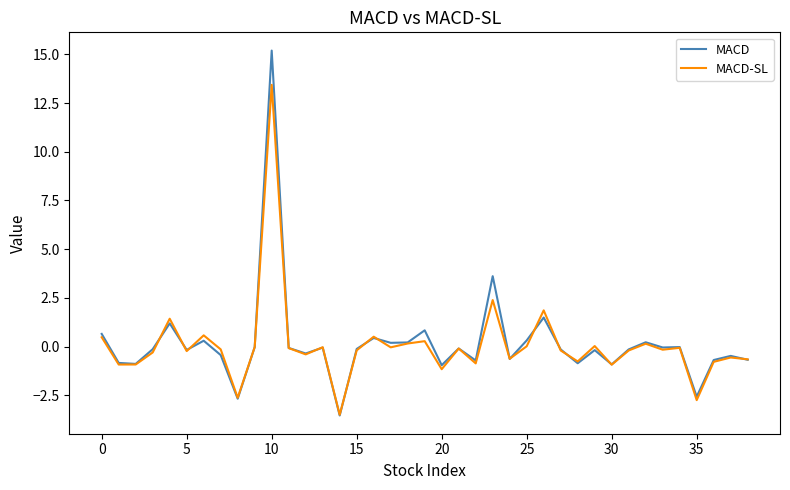

Which series has the largest range (max minus min)?

MACD